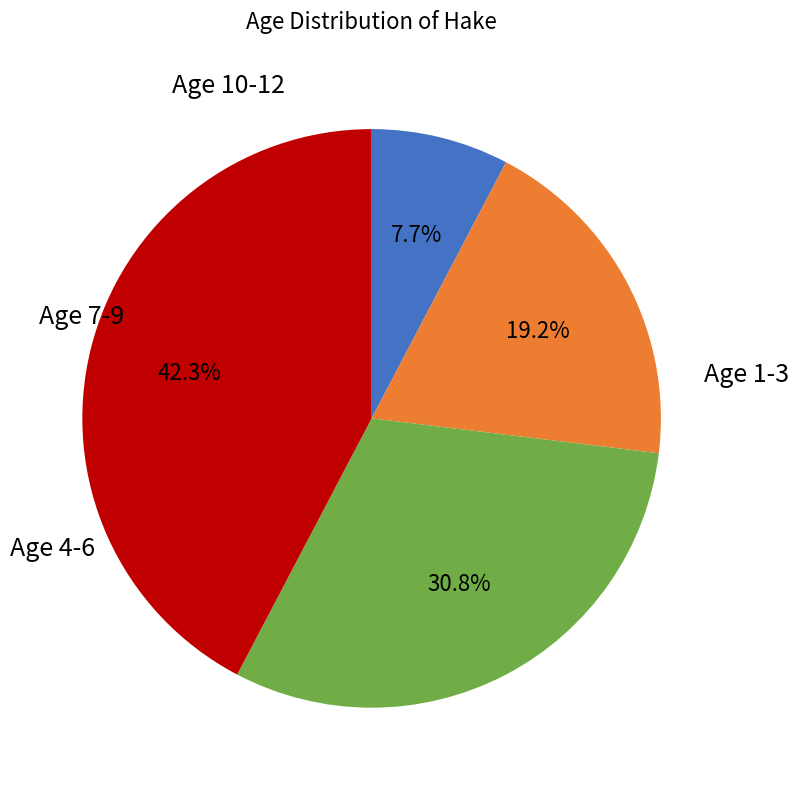

To the nearest percent, what is the average slice percentage?

25%